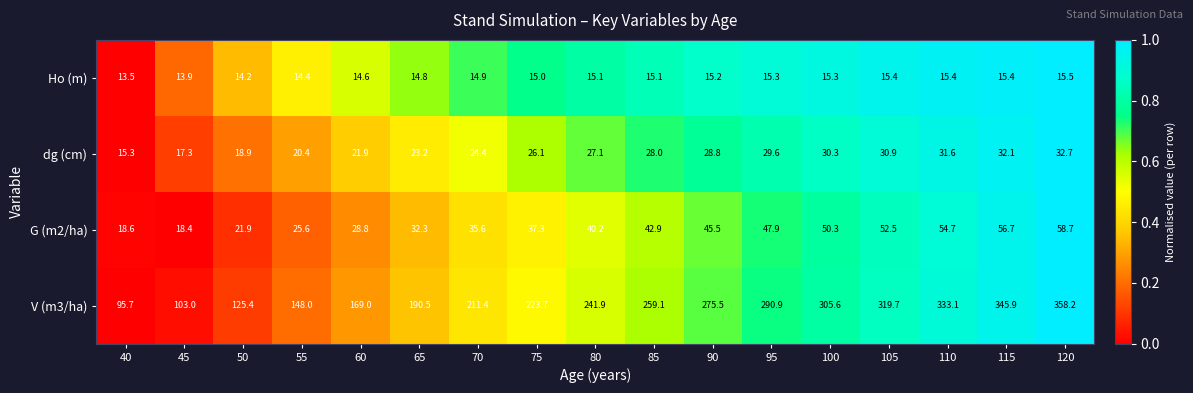

The G (m2/ha) series shows 10.6 at 55. True or false?

False